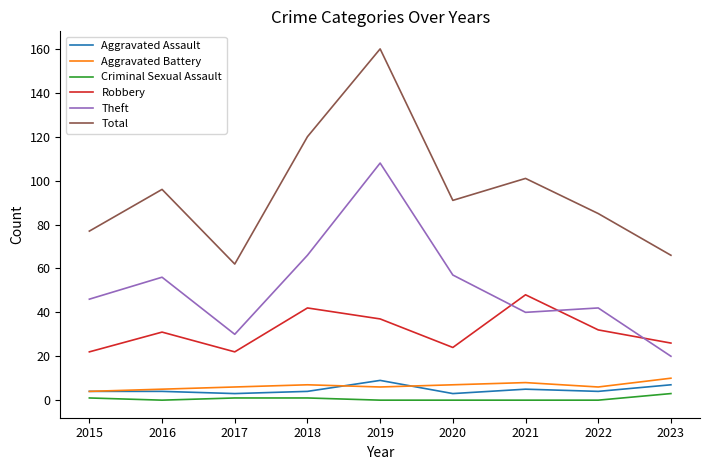

The Aggravated Assault series shows 9 at 2019. True or false?

True